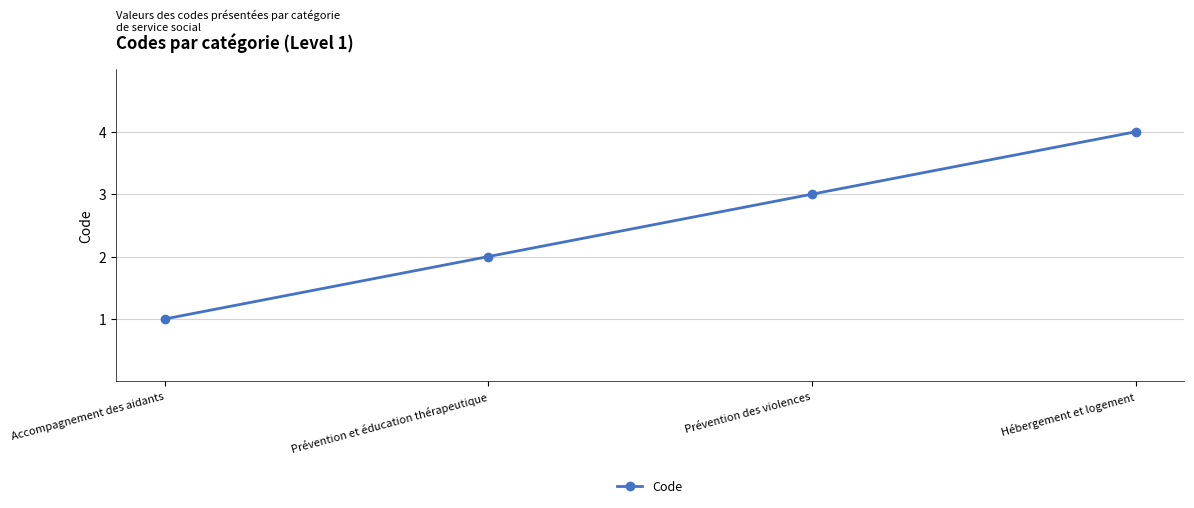

What is the sum of all values?

10